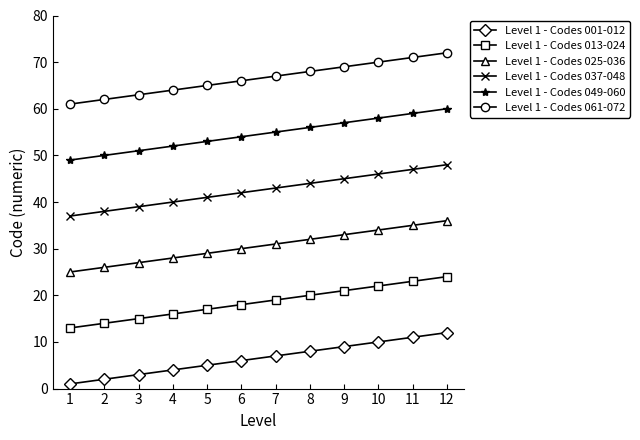

What is the maximum value shown in the chart?

72